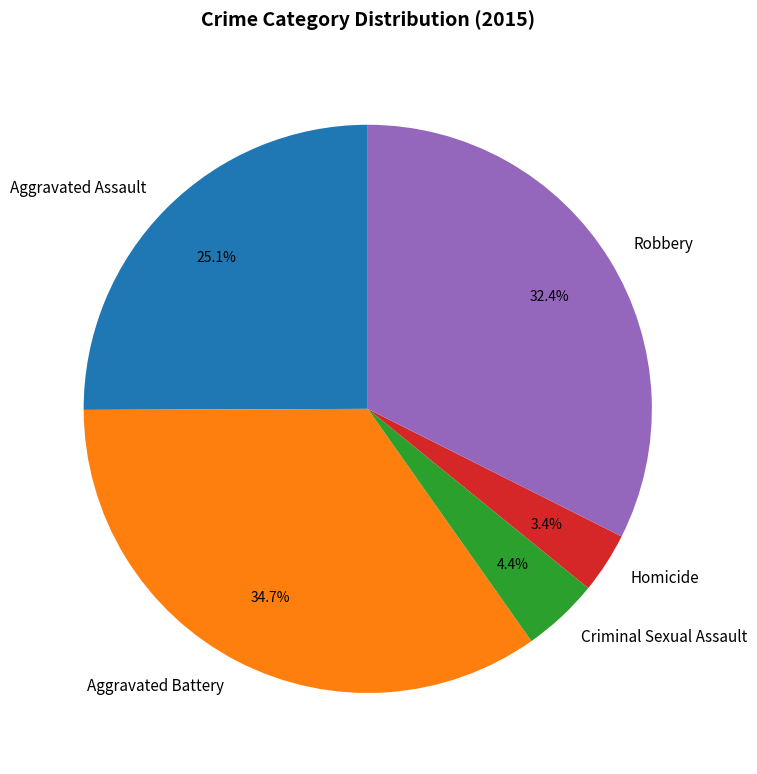

Count the number of slices in the pie.

5